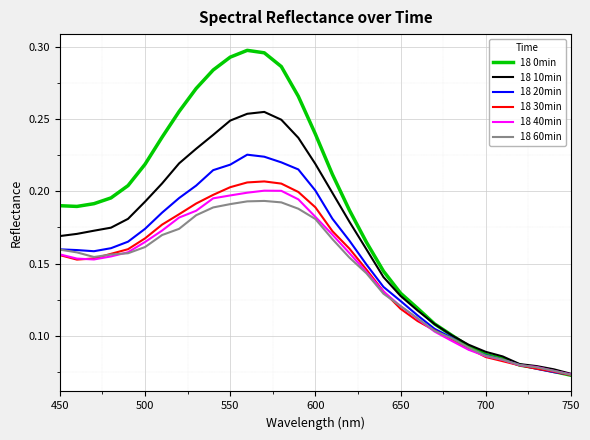

Which series has the widest spread of values?

18 0min